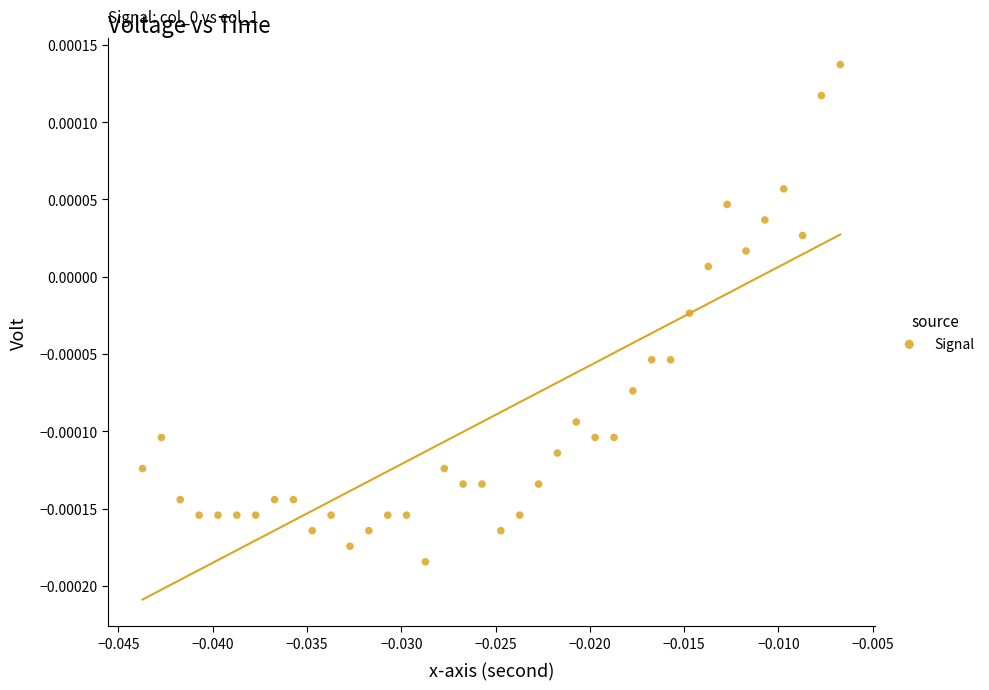

How many points are shown in the scatter plot?

38